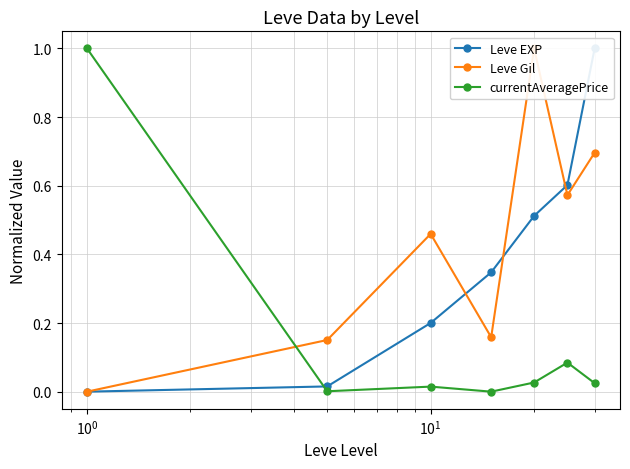

What is the highest value of the currentAveragePrice series?

1.0